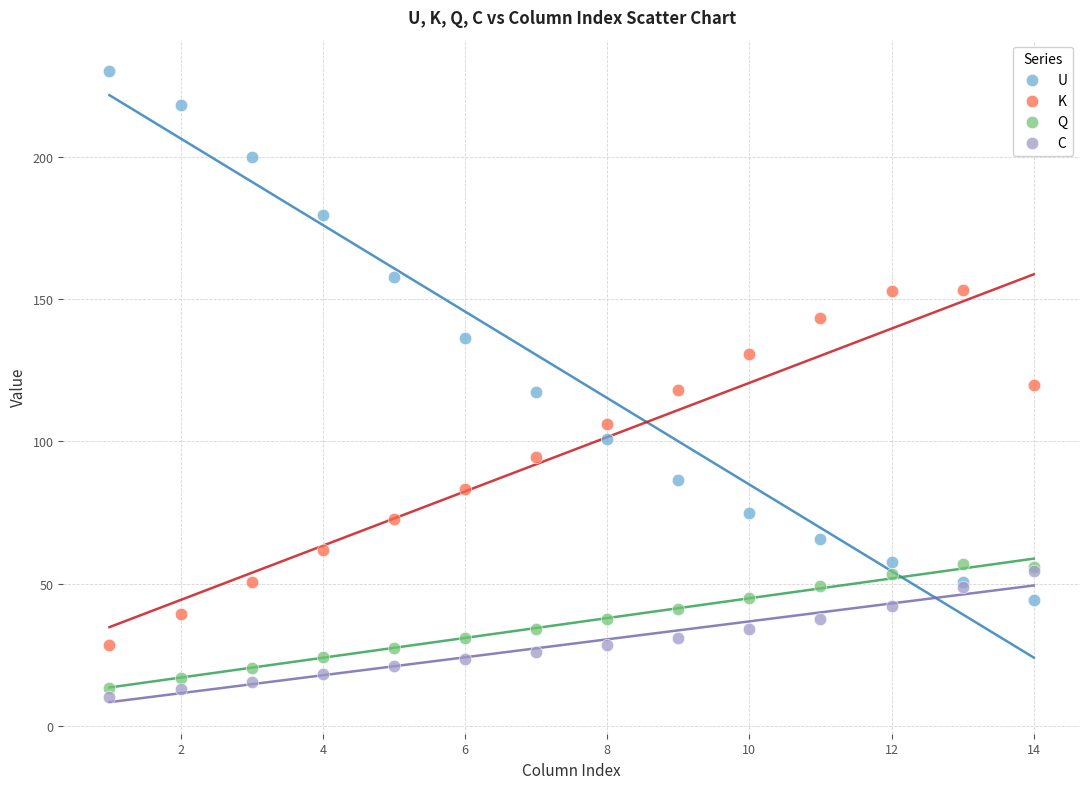

What are all the series names shown in the legend?

U, K, Q, C